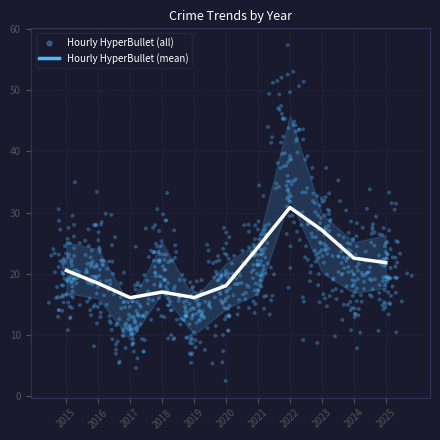

The value of Hourly HyperBullet (mean) at 2018 is 30.6. True or false?

False